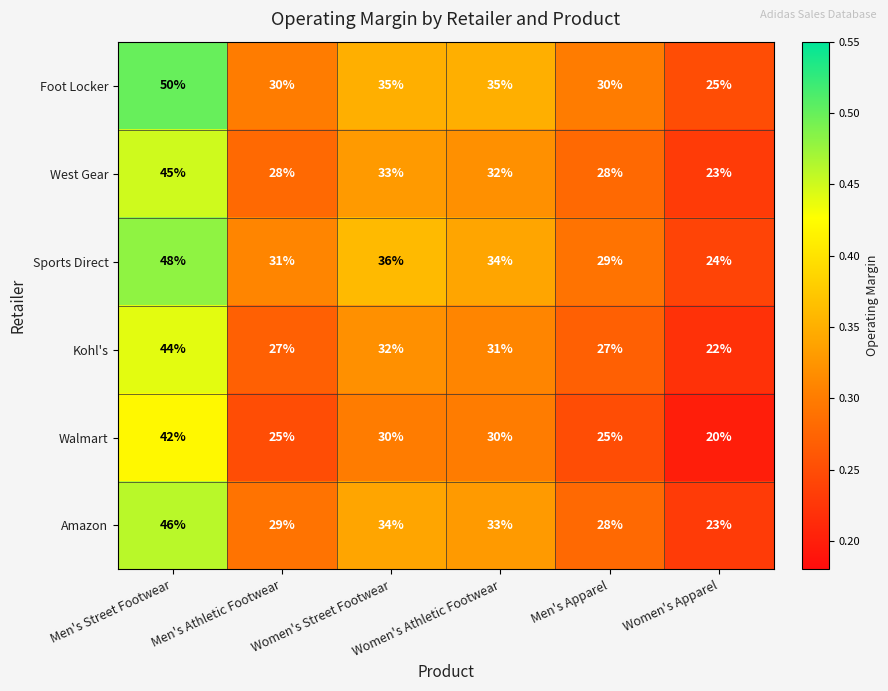

Which label corresponds to the largest value in the chart?

Men's Street Footwear